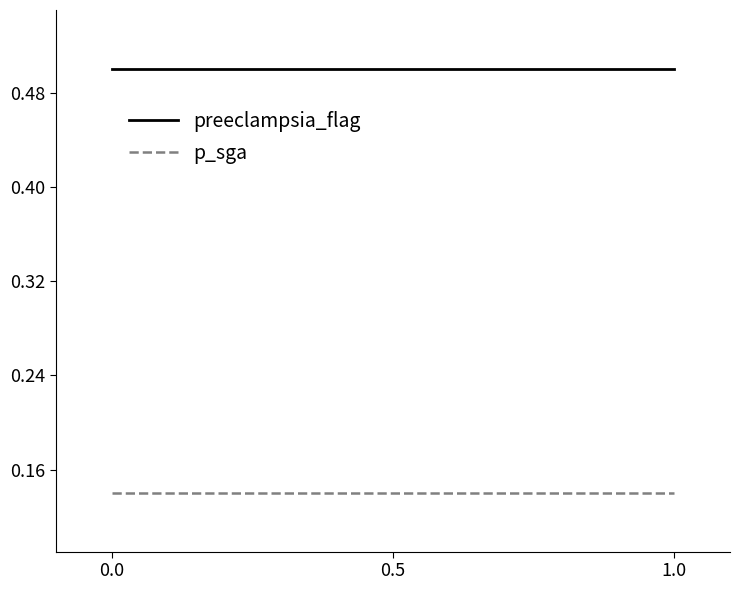

The value of preeclampsia_flag at 0.0 is 0.5. True or false?

True